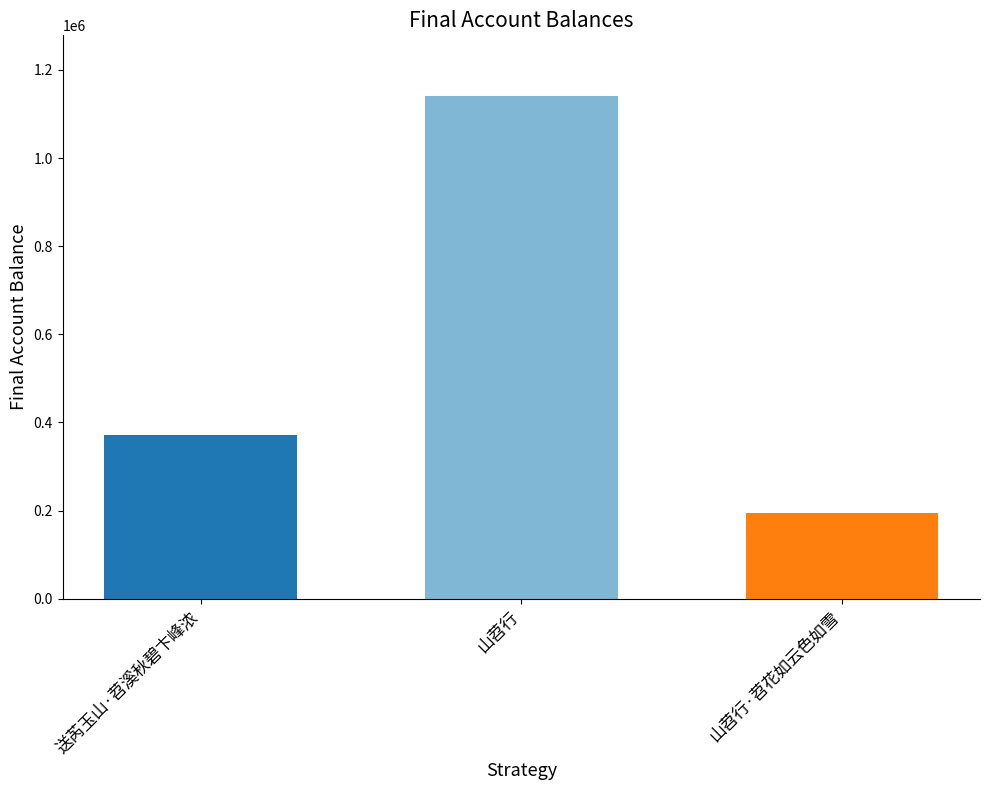

Where is the data nearest to the value 668348?

送芮玉山·苕溪秋碧卞峰浓